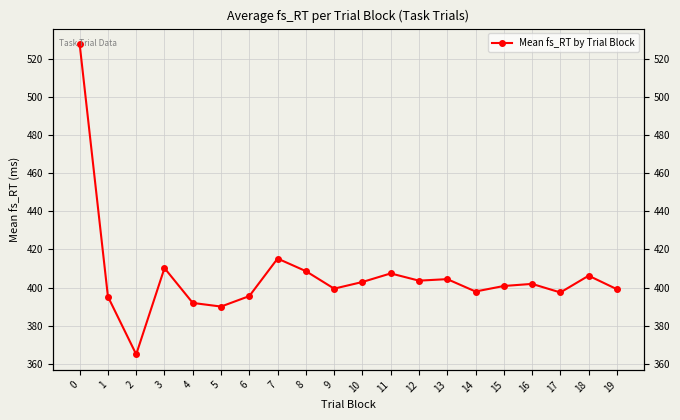

What is the value of the 19th point from the left?

406.2